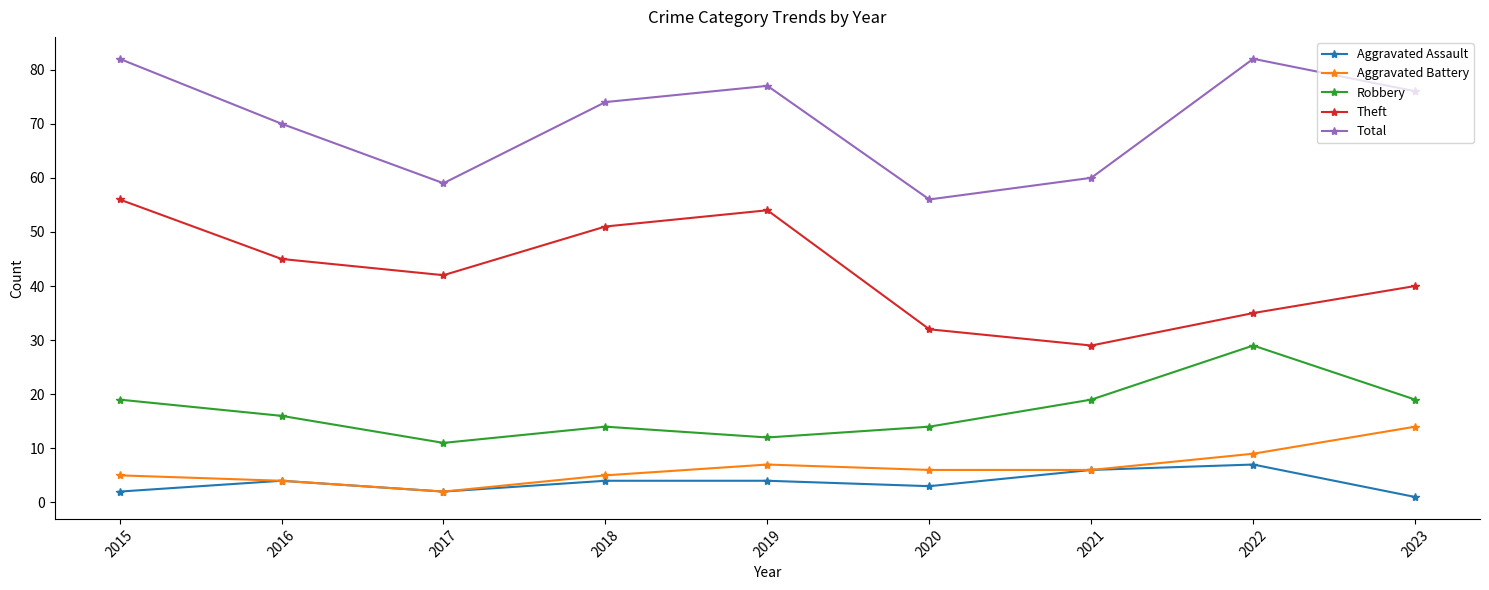

True or false: Aggravated Battery and Theft cross at least once.

False